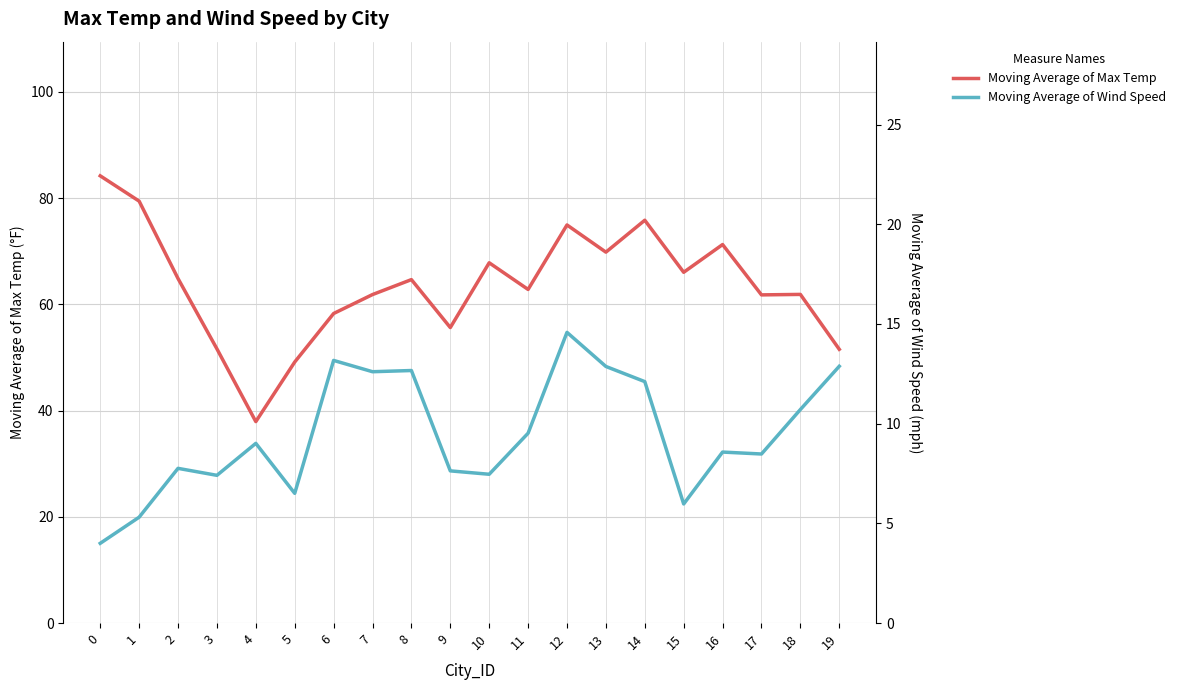

At which label does Moving Average of Wind Speed reach its peak?

12